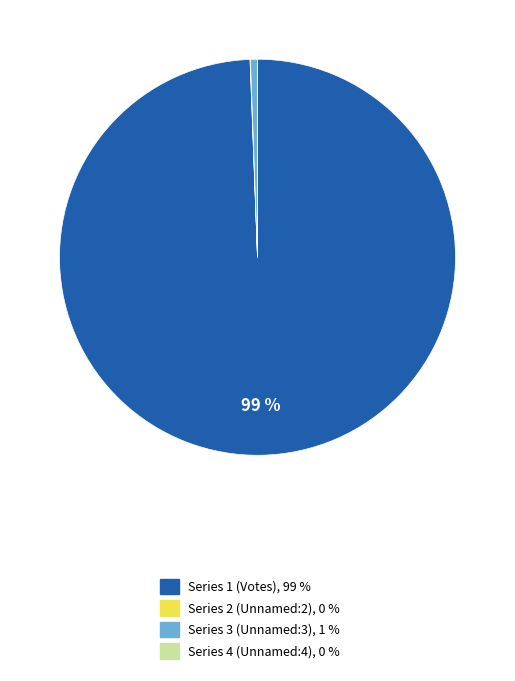

To the nearest percent, what portion does Series 1 (Votes), 99 % represent?

99%